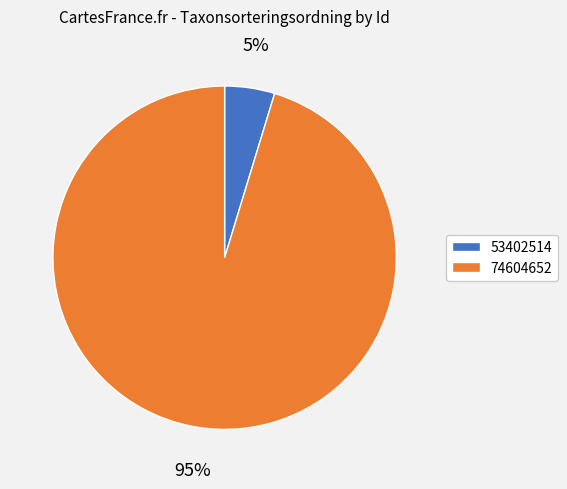

To the nearest percent, what is the average slice percentage?

50%